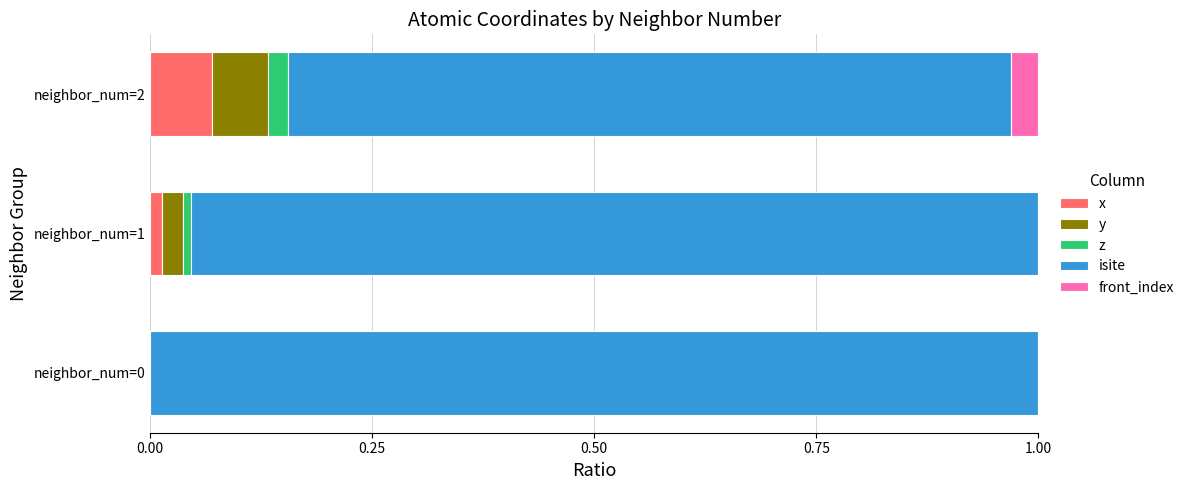

At which label does x reach its peak?

neighbor_num=2